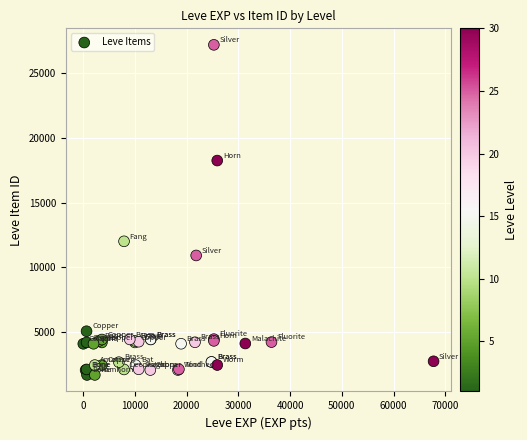

What Y value in the scatter plot is closest to 14448?

12018